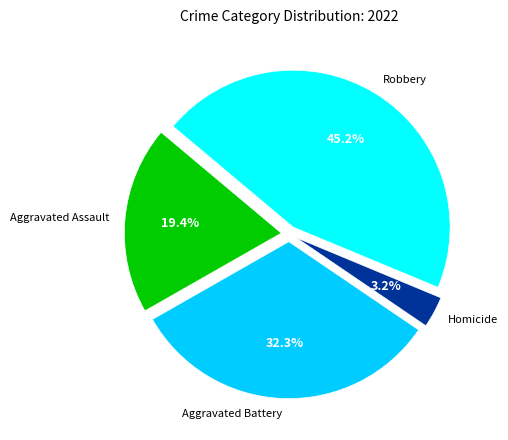

Is there any slice that represents more than half of the pie?

No